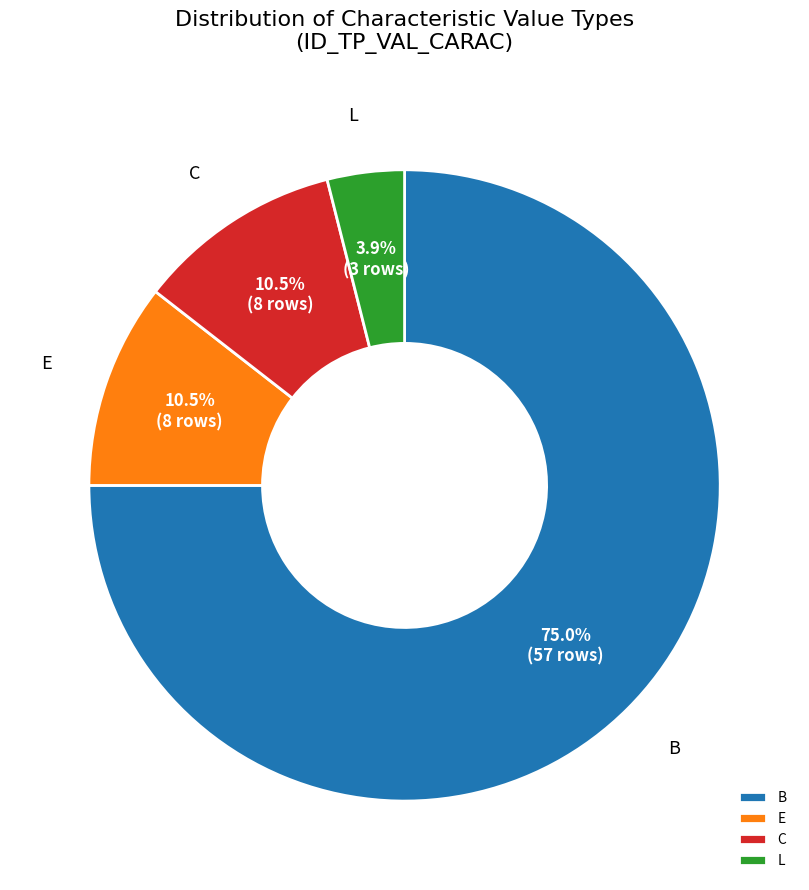

Do L and E together represent more than half of the pie?

No